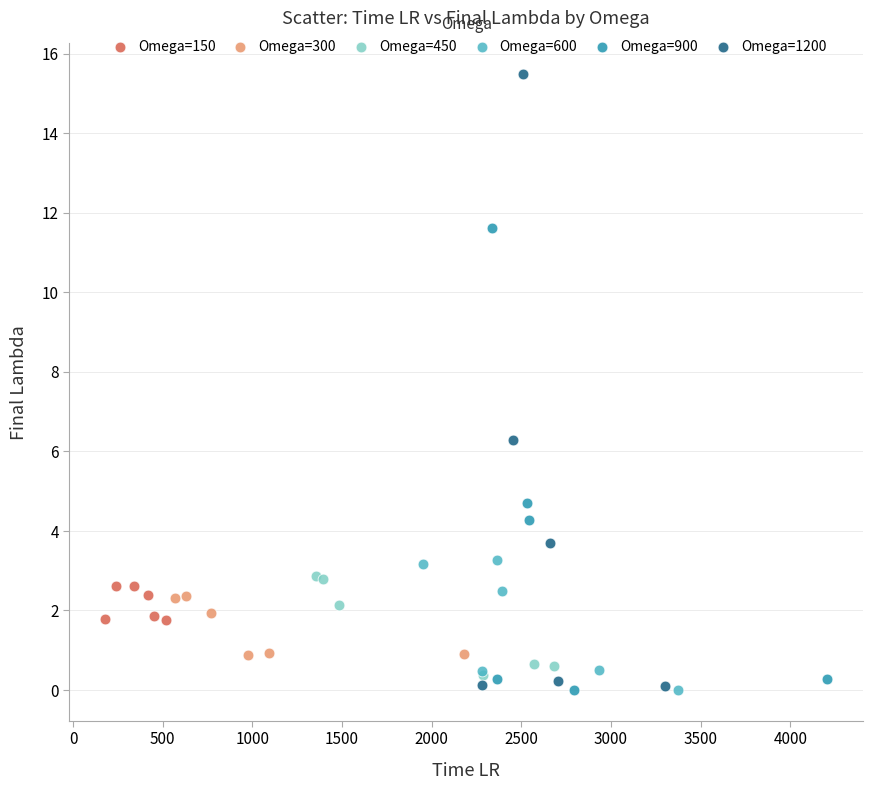

Which series has the widest spread of Y values?

Omega=1200